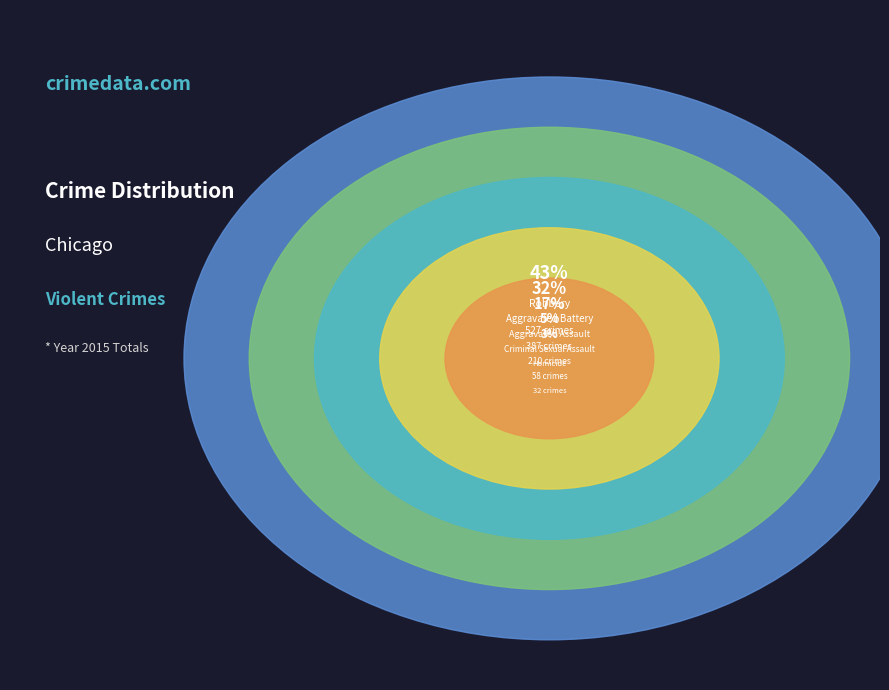

To the nearest percent, what is the combined percentage of Aggravated Battery and Robbery?

75%